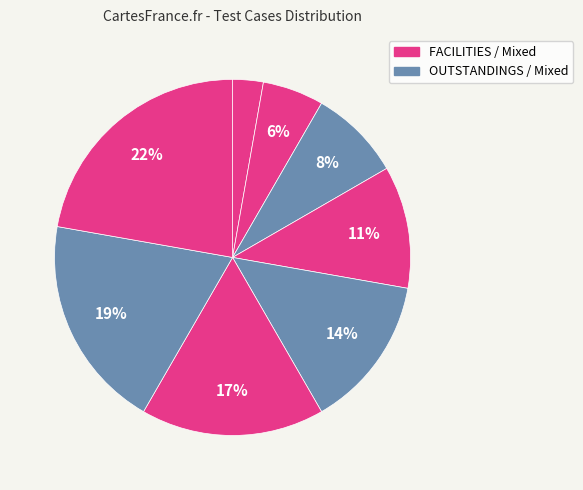

How many slices are in this pie chart?

8